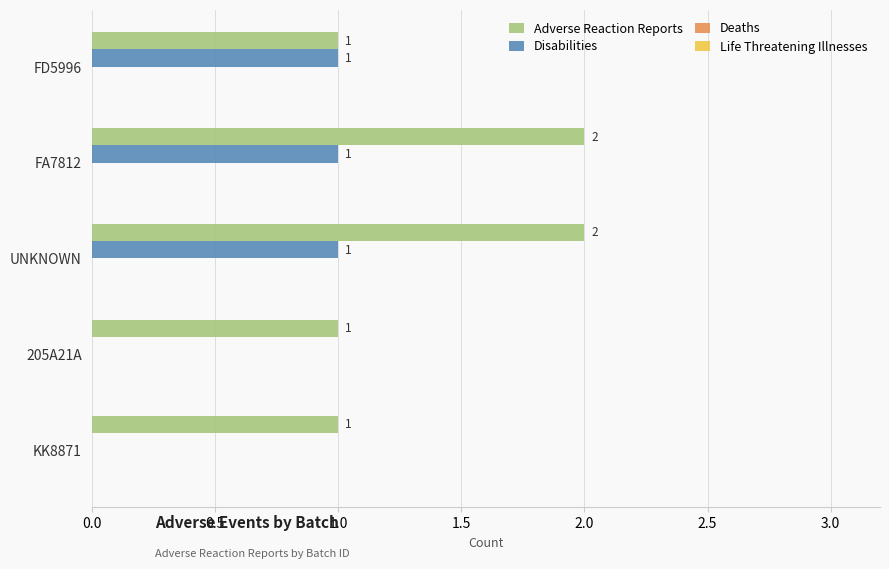

How many values in the Adverse Reaction Reports series exceed 1?

2